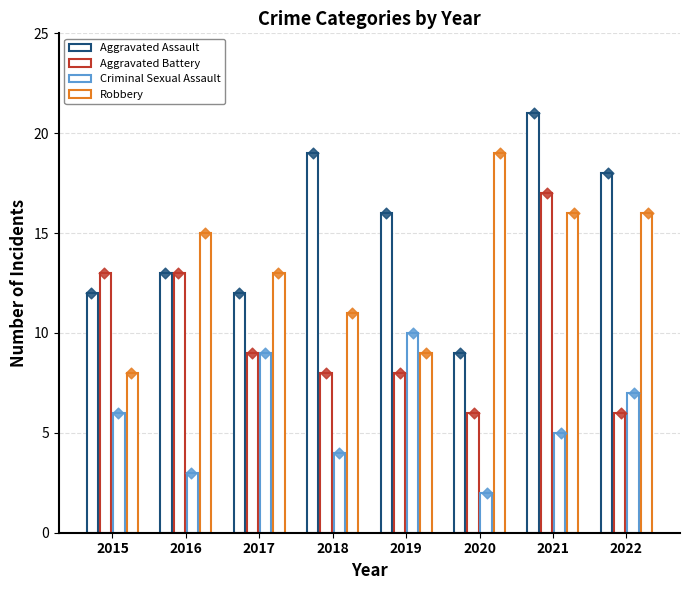

Which series contains the highest Y value?

Aggravated Assault